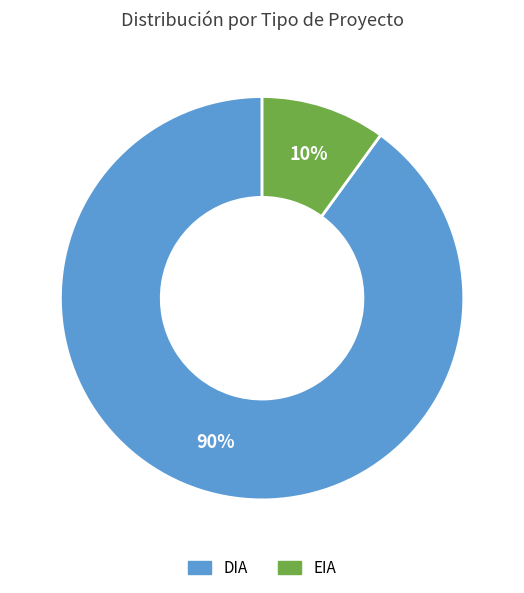

Rank the categories by value from highest to lowest.

DIA, EIA